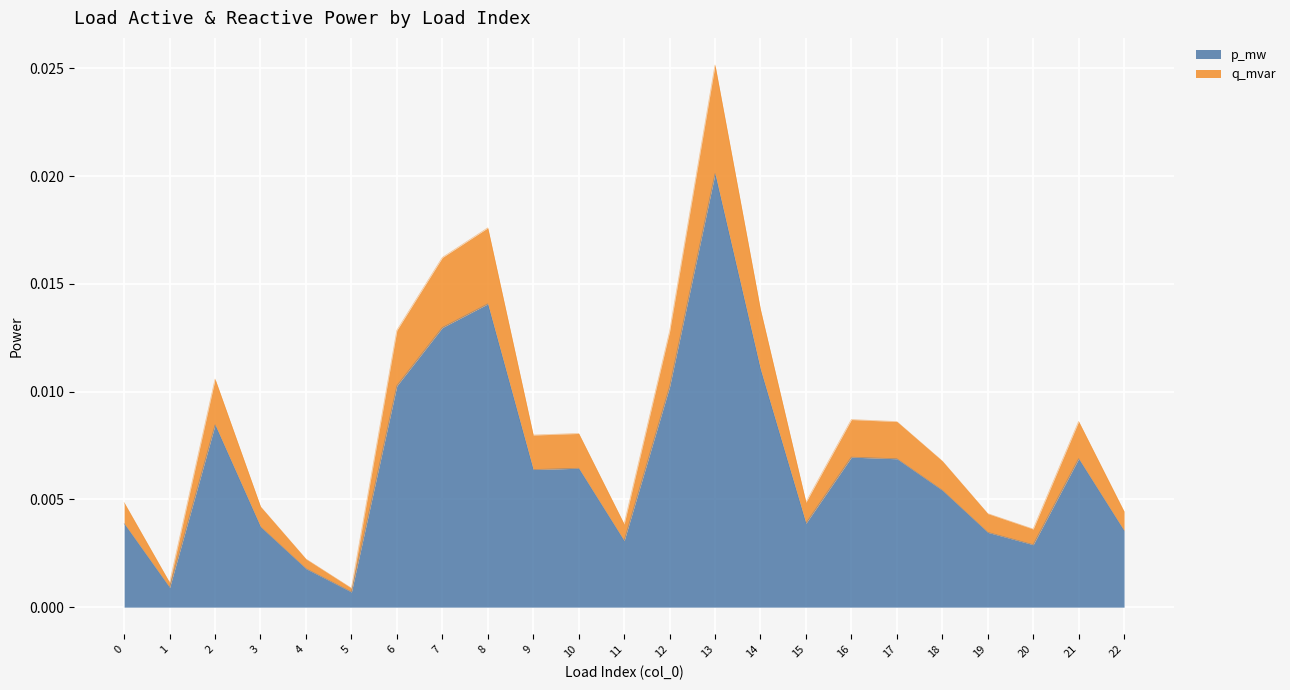

Between 10 and 16, which is larger?

16